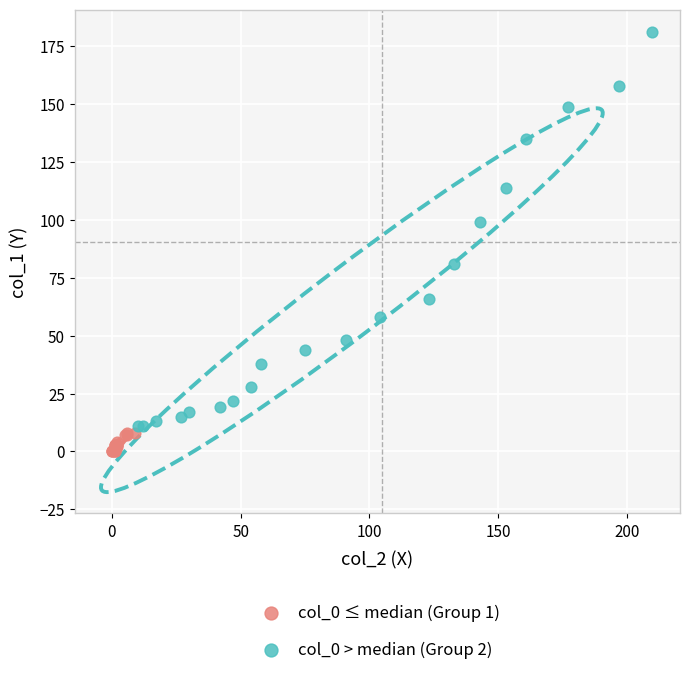

Which series reaches the minimum Y coordinate?

col_0 ≤ median (Group 1)